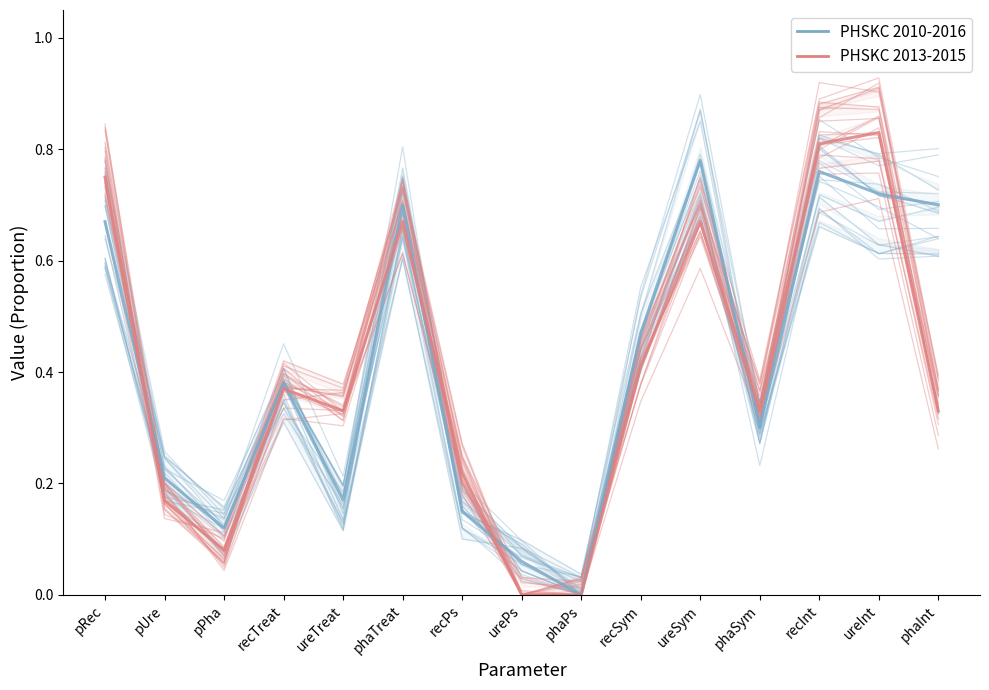

Which series changed the most between recPs and recSym?

PHSKC 2010-2016